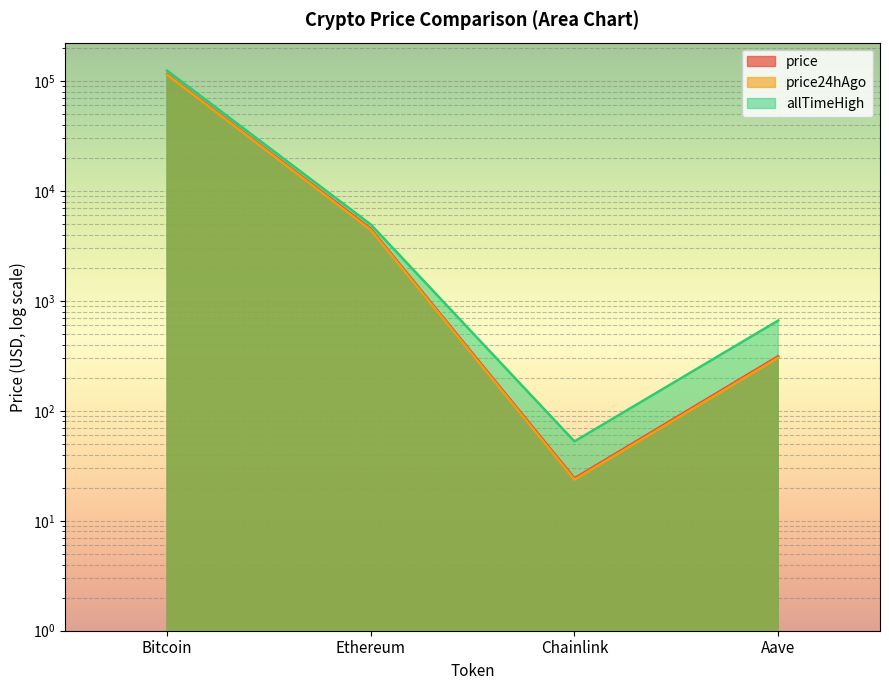

What is the value of the price24hAgo point at the 2nd from the left?

4412.8